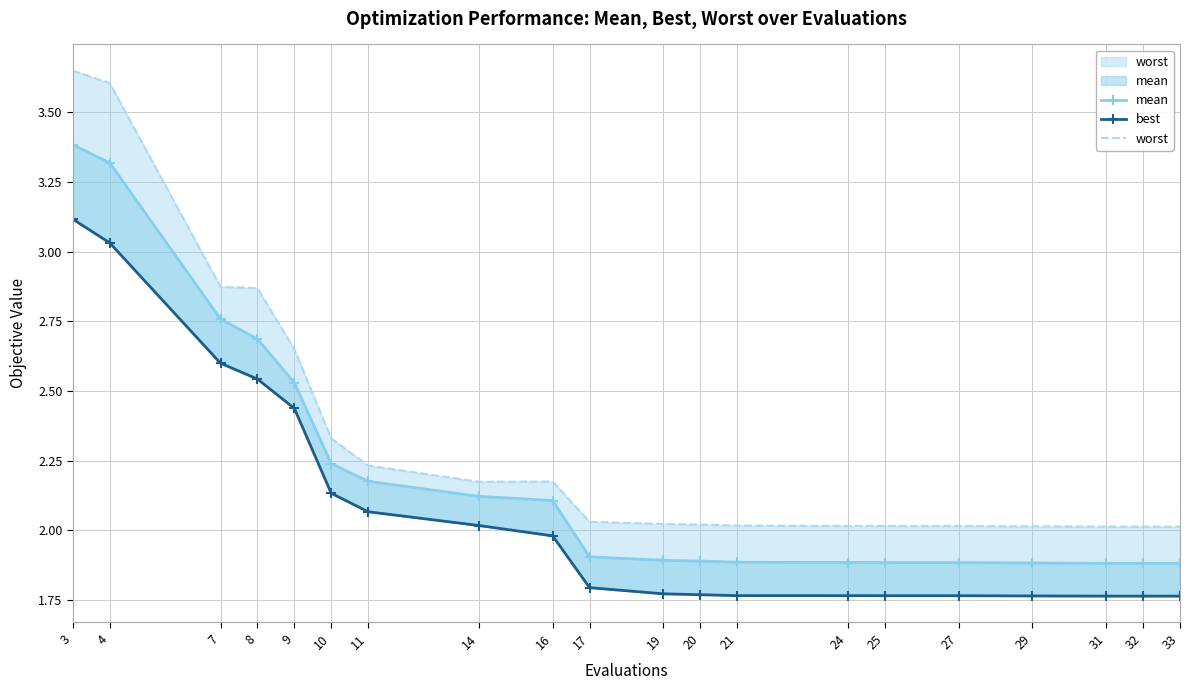

What are all the series names shown in the legend?

mean, best, worst